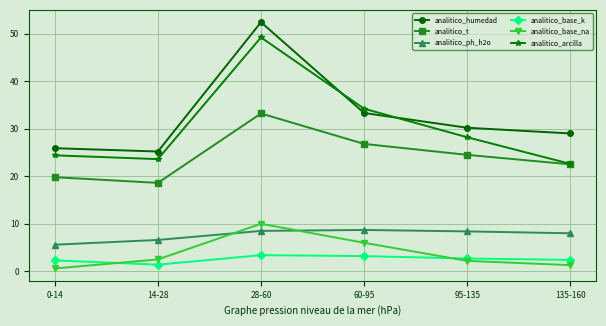

At which label does analitico_t reach its minimum?

14-28